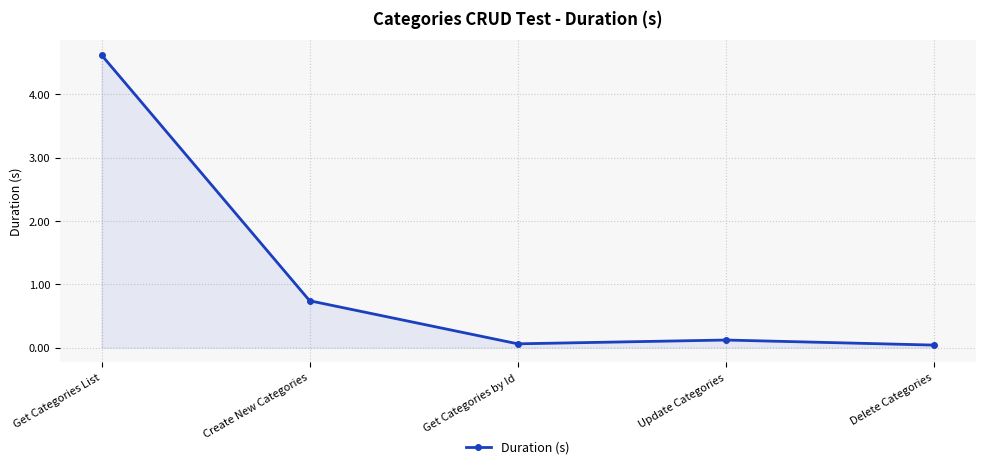

What is the label of the 4th point from the right?

Create New Categories